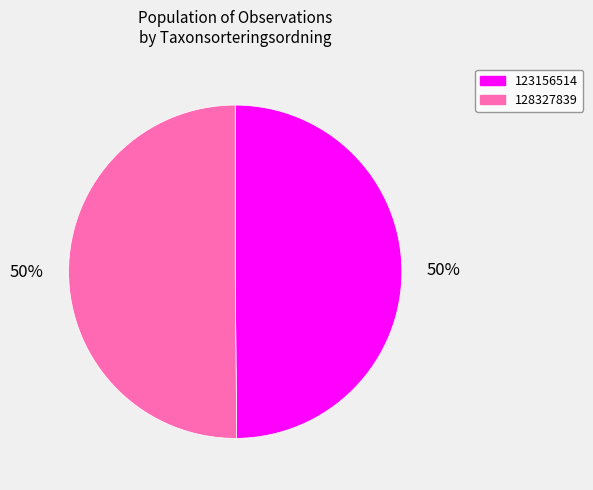

The 128327839 slice represents 50% of the pie. True or false?

True